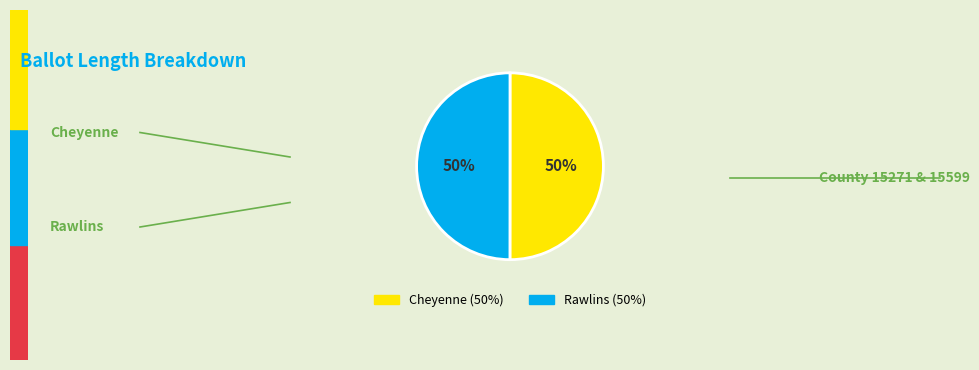

How many slices are in this pie chart?

2